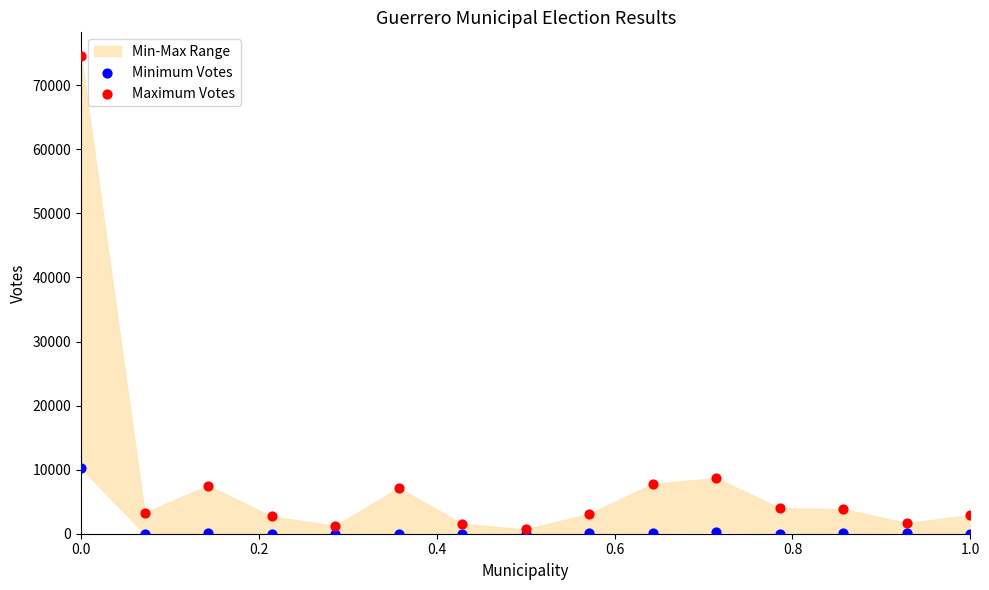

In the Maximum Votes series, what Y value is closest to 37601?

8687